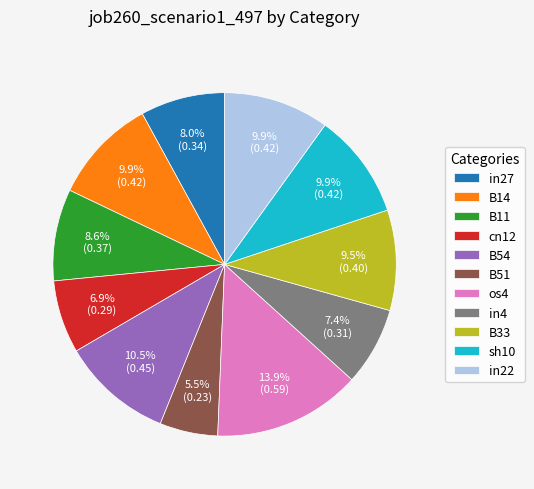

What percentage is the in4 slice, to the nearest percent?

7%